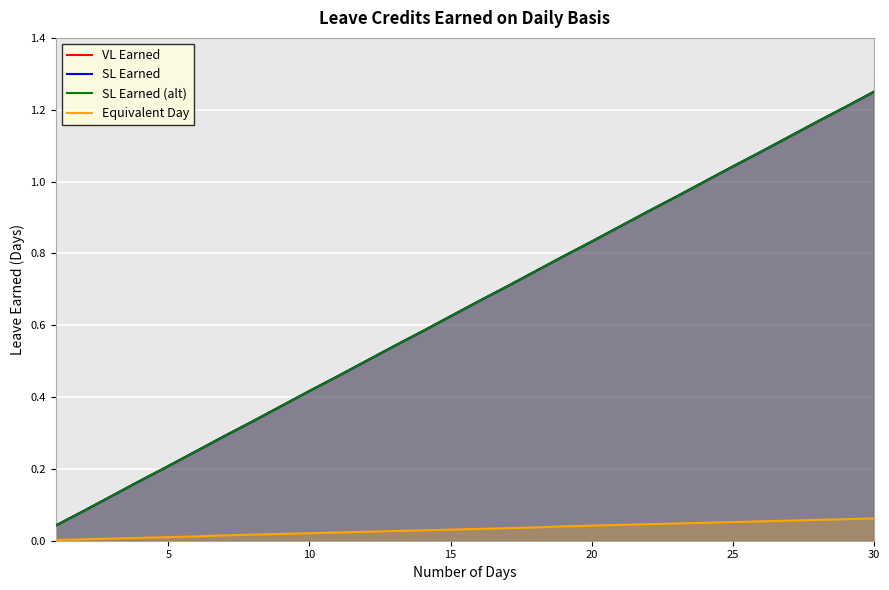

What is the difference between the second highest and second lowest values in the Equivalent Day series?

0.1